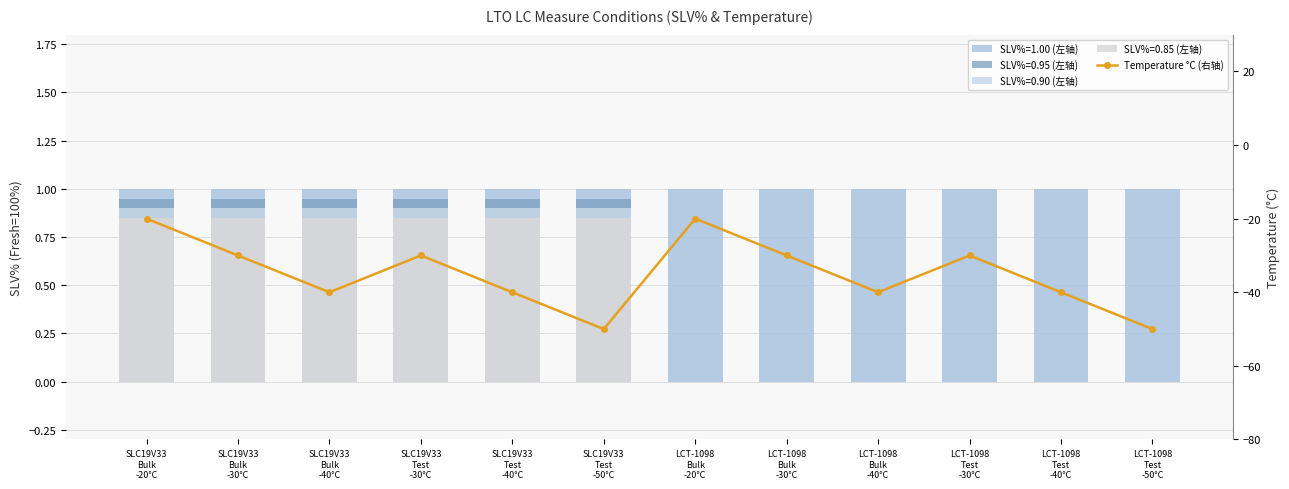

What is the greatest value displayed?

-20